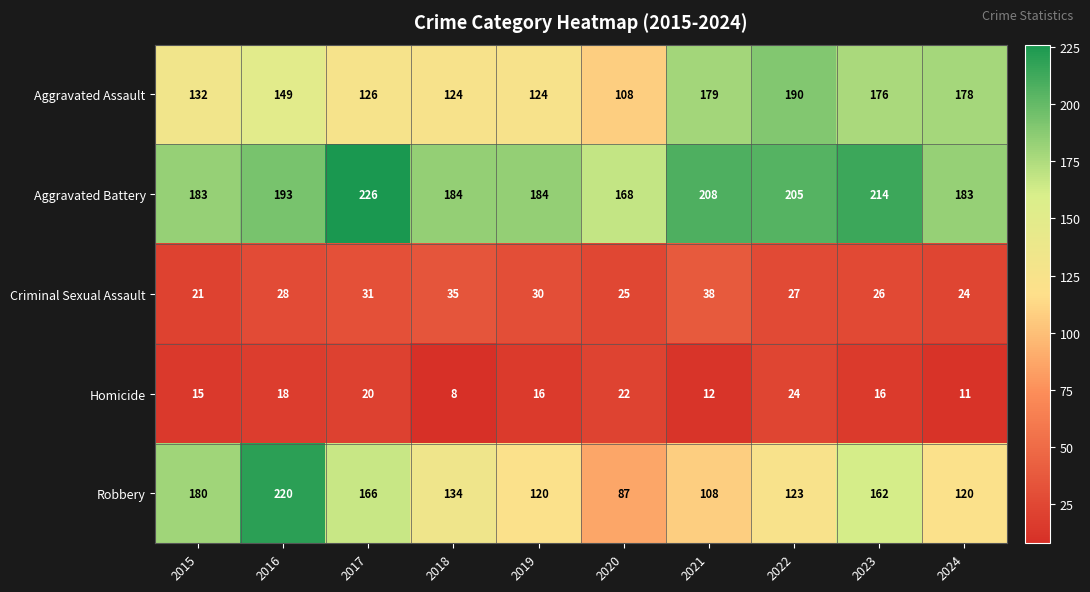

Between 2019 and 2024, which series saw the biggest shift?

Aggravated Assault